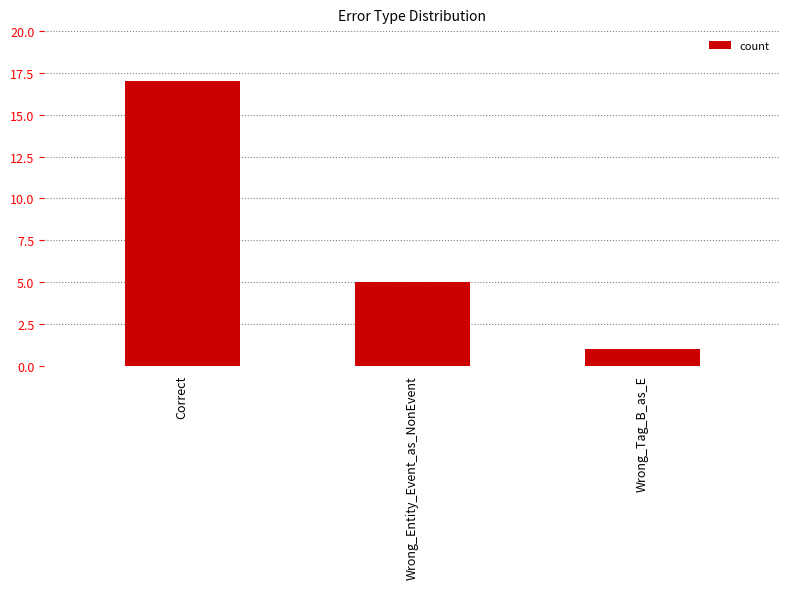

What is the sum of all values?

23